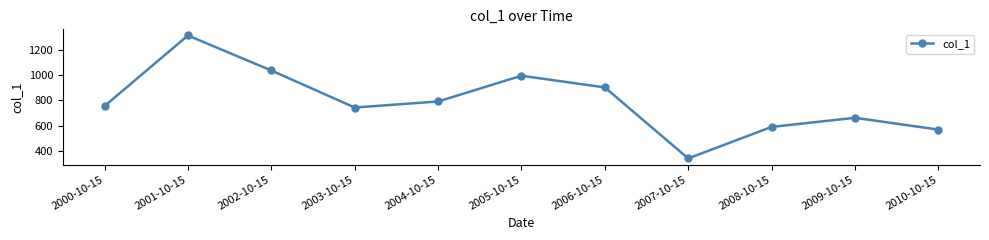

What is the smallest value displayed?

342.2